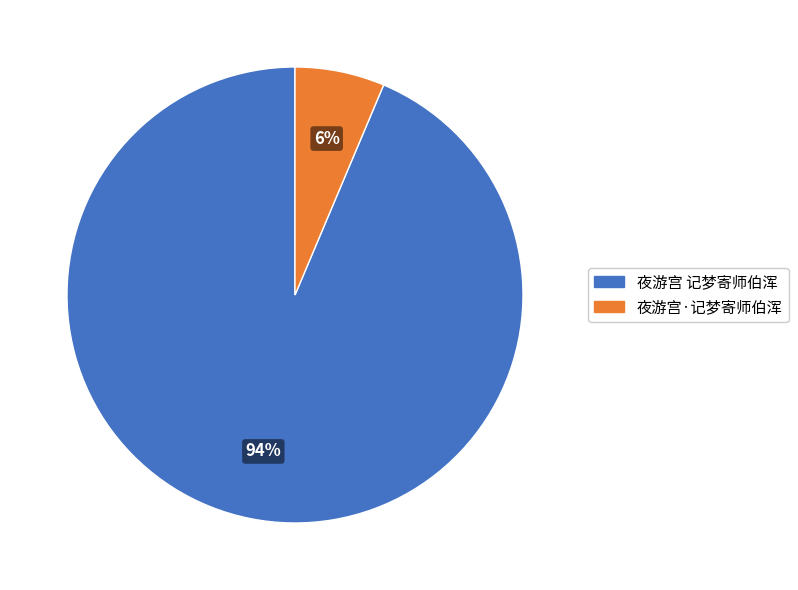

To the nearest percent, what is the combined percentage of 夜游宫·记梦寄师伯浑 and 夜游宫 记梦寄师伯浑?

100%